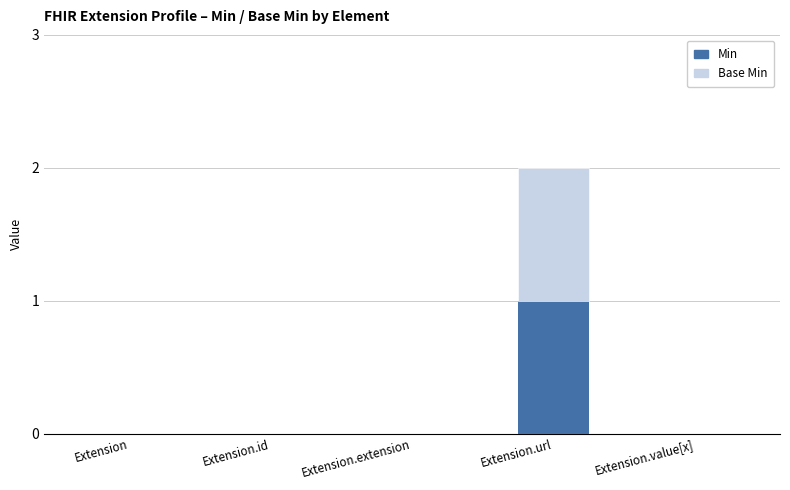

Count the number of data series in this chart.

2